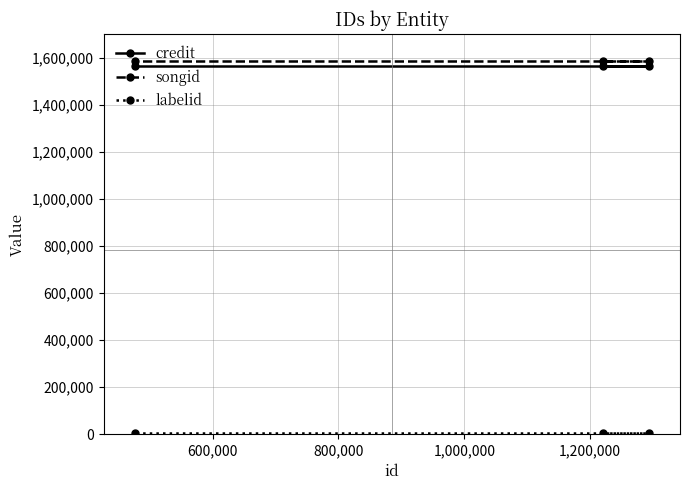

Reading right to left, extract all data points from this chart.

credit: 1564758	1564758	1564758
songid: 1584807	1584807	1584807
labelid: 5561	5561	5561